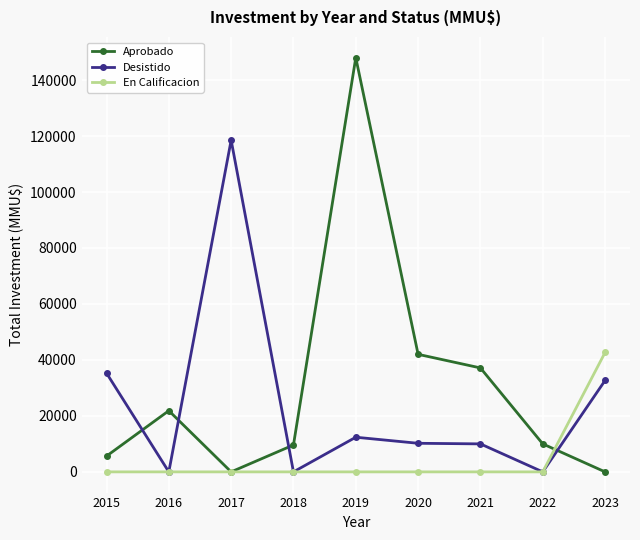

True or false: Aprobado has more than 1 interior local peaks.

True